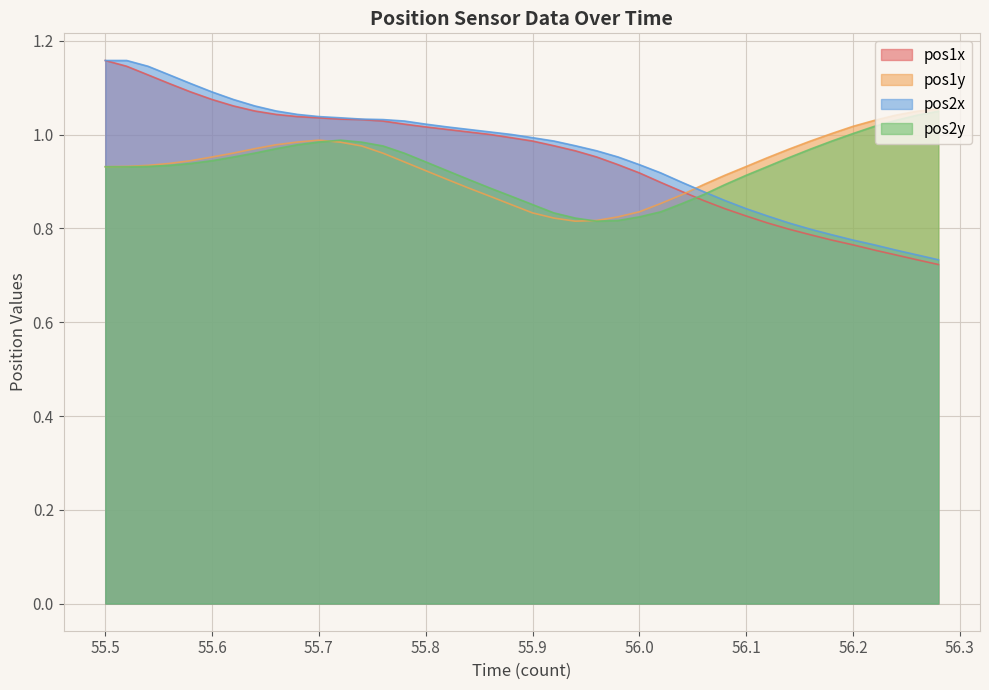

Is it true that pos1y equals 1.0 at 55.7?

True